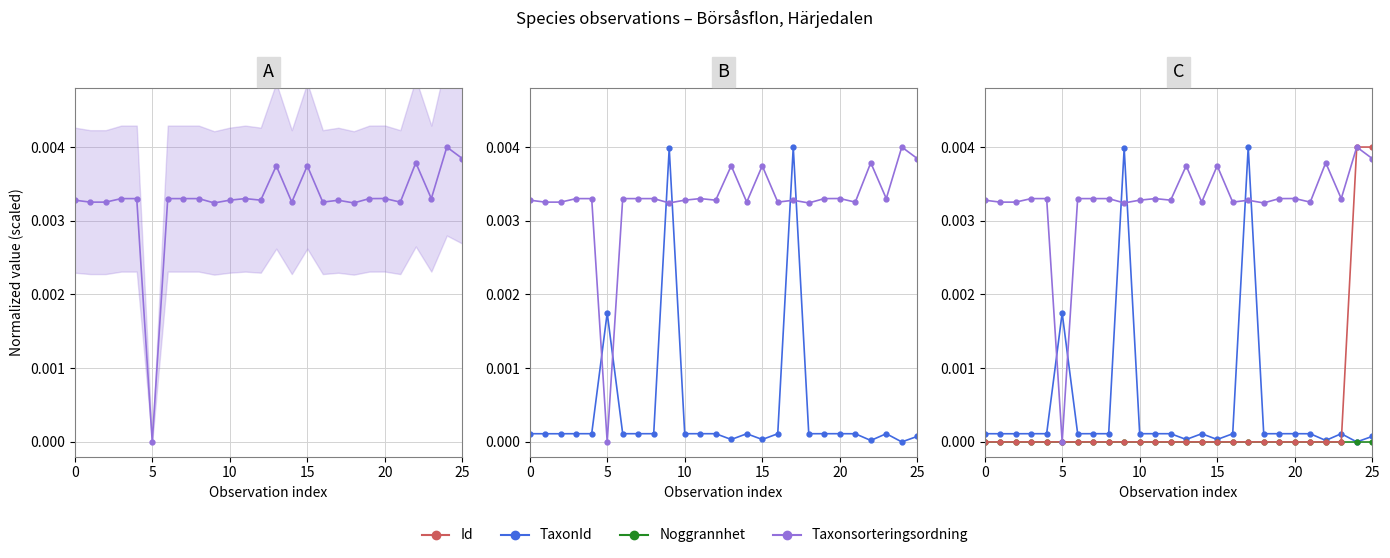

True or false: TaxonId and Noggrannhet cross at least once.

False